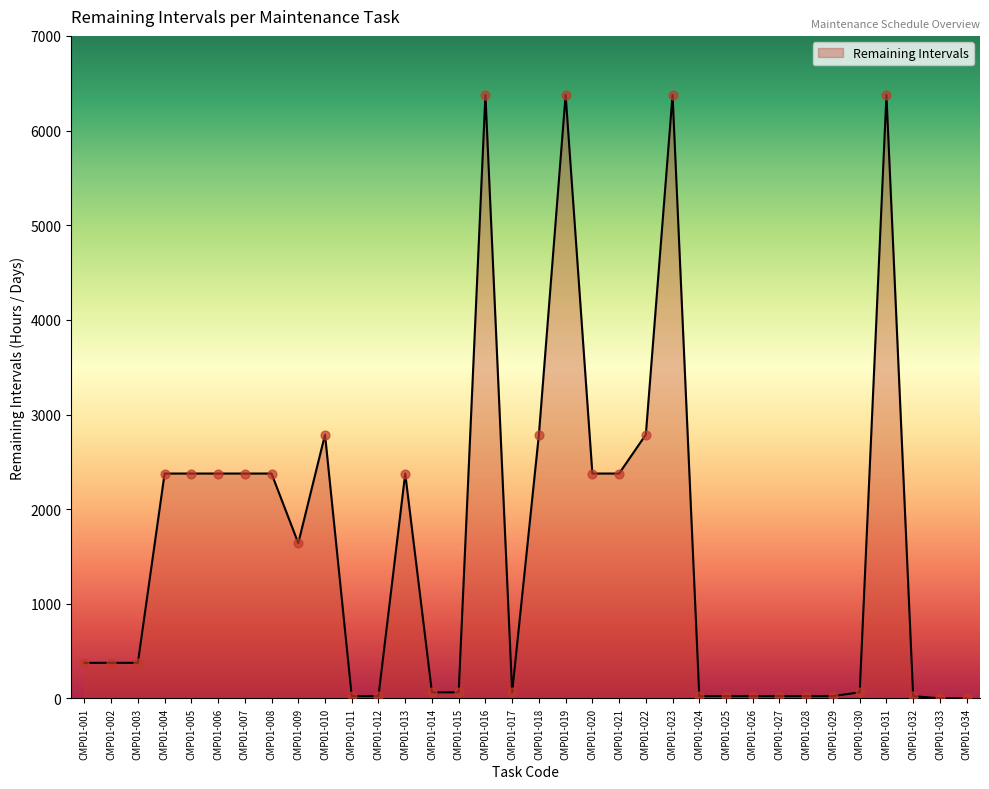

Which has a higher value, CMP01-005 or CMP01-024?

CMP01-005